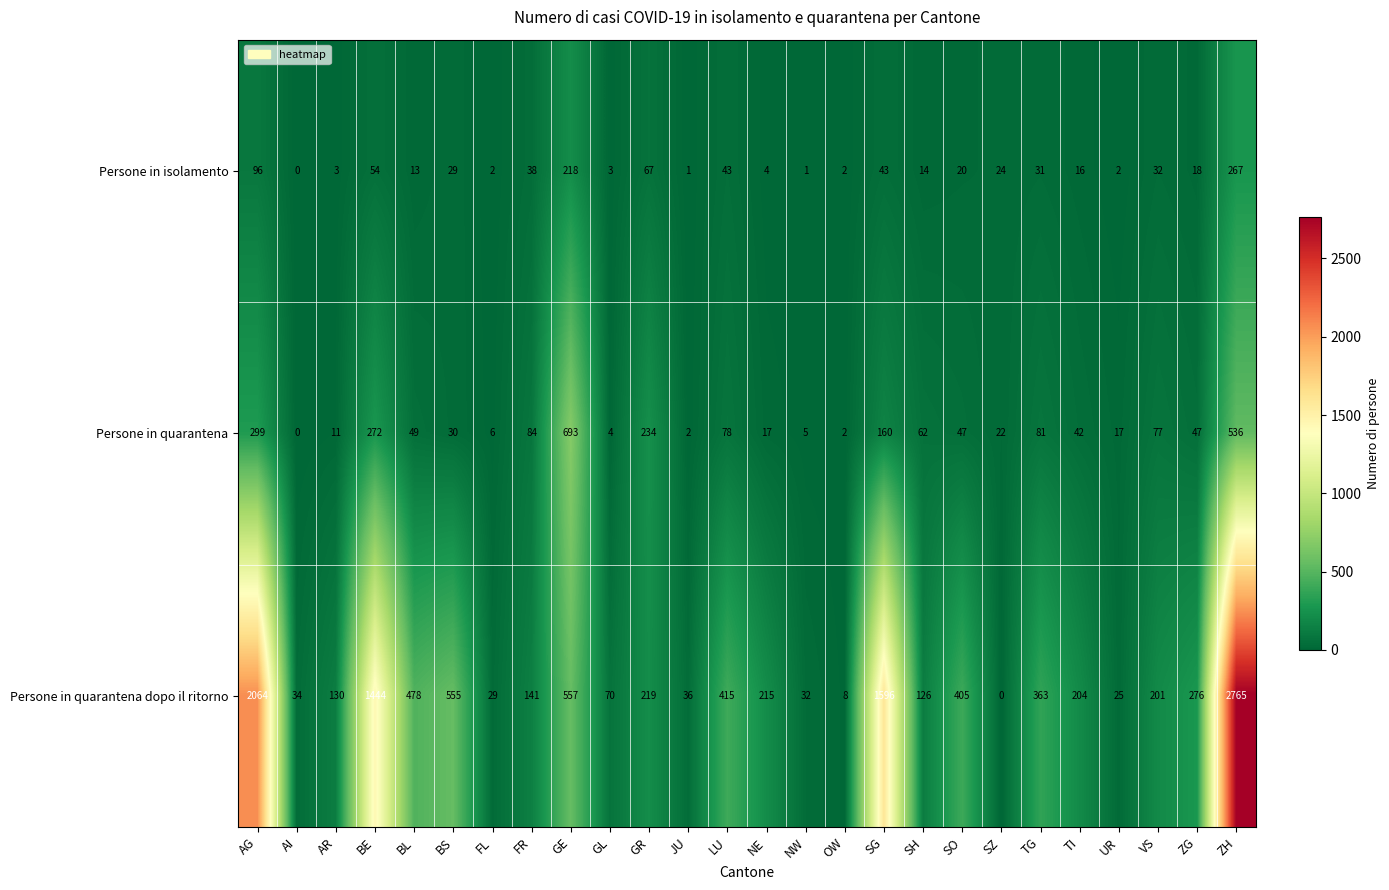

How many distinct data groups are displayed?

3